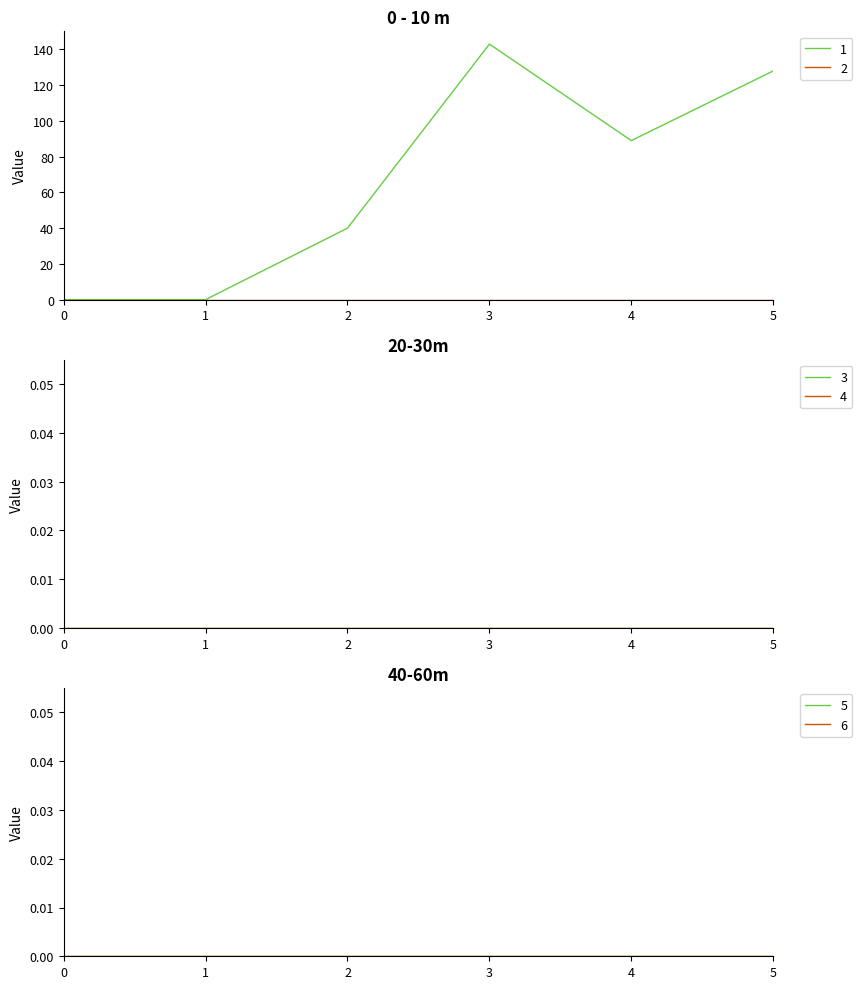

Where is 1 nearest to the value 71?

4